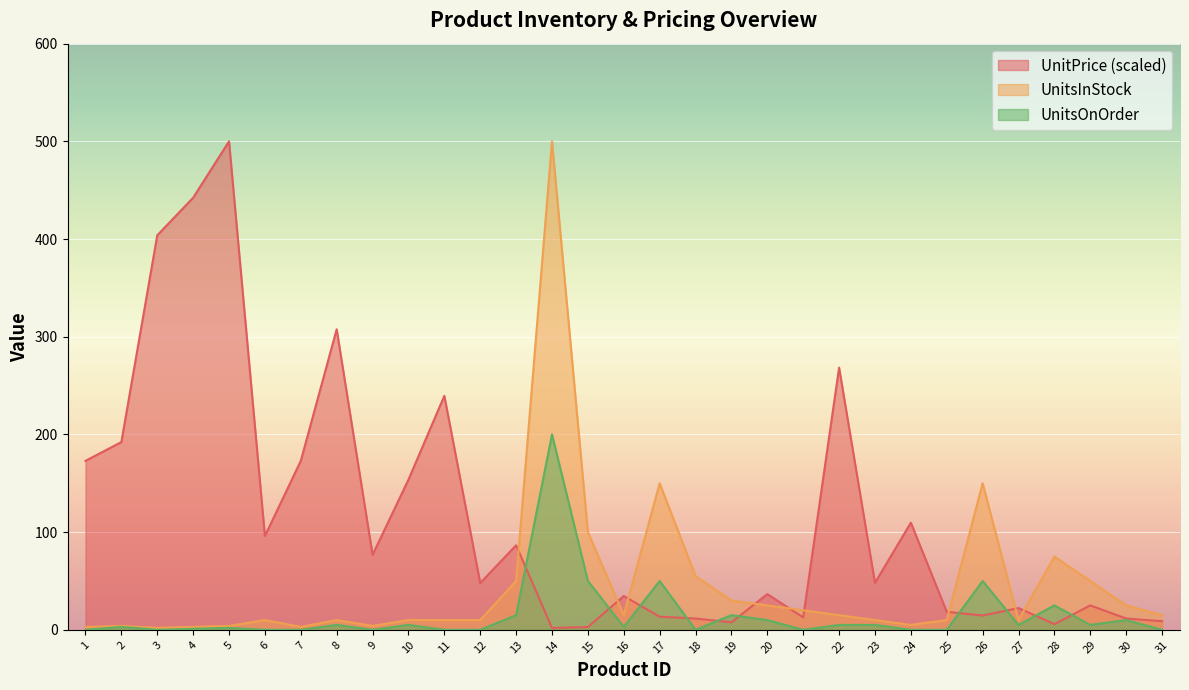

True or false: UnitPrice has a value of 25.0 at 29.

True